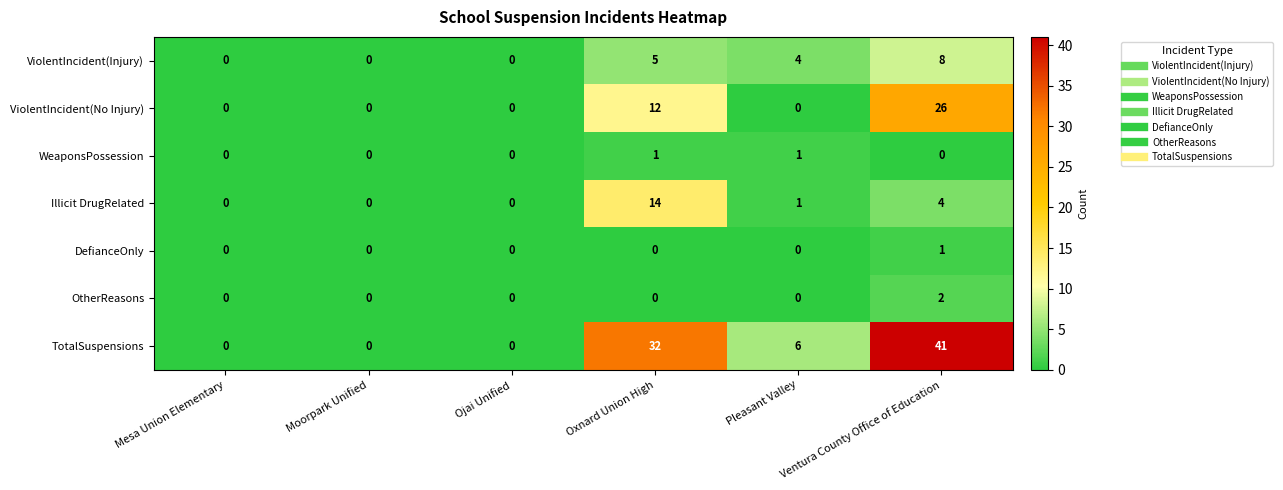

What is the greatest value displayed?

41